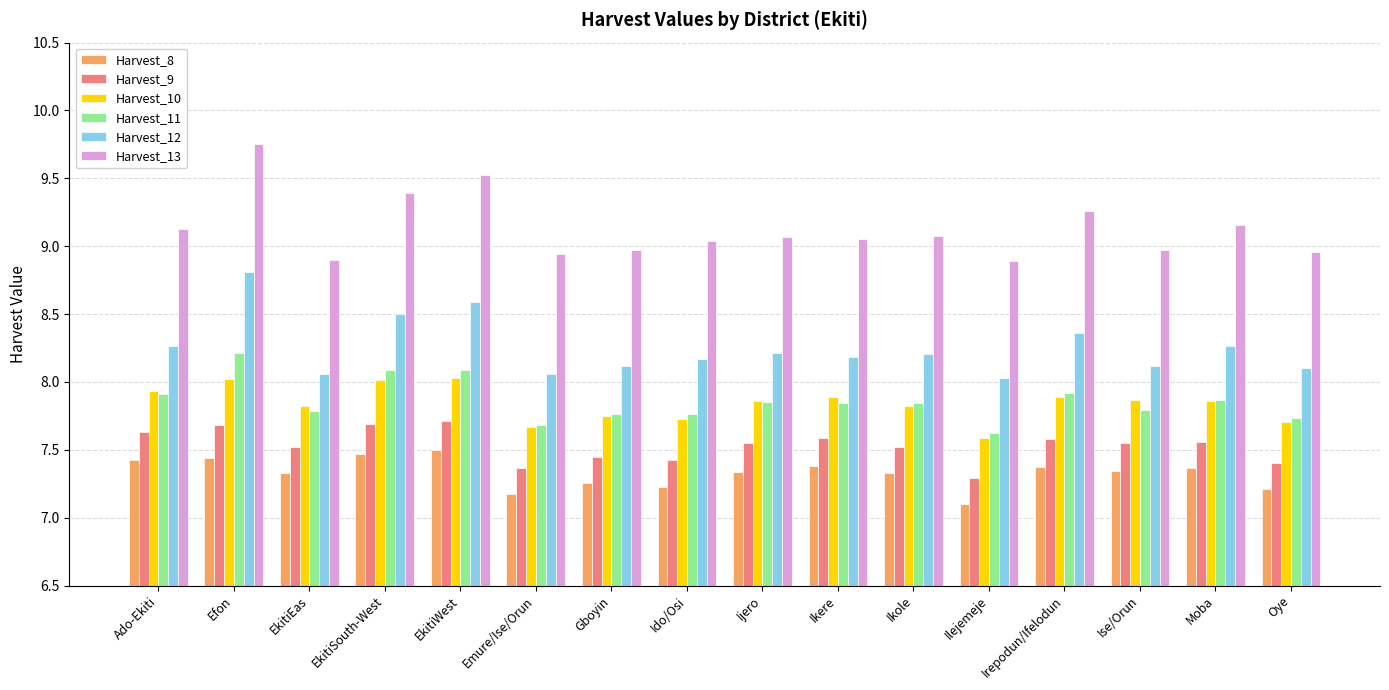

What is the sum of the Harvest_9 values at Emure/Ise/Orun and Ido/Osi?

14.8